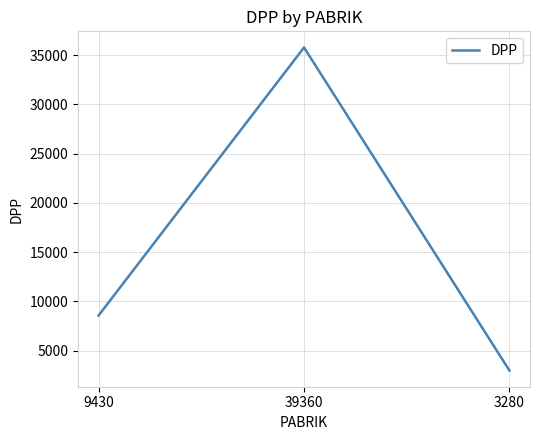

What is the sum of all values?

47336.4